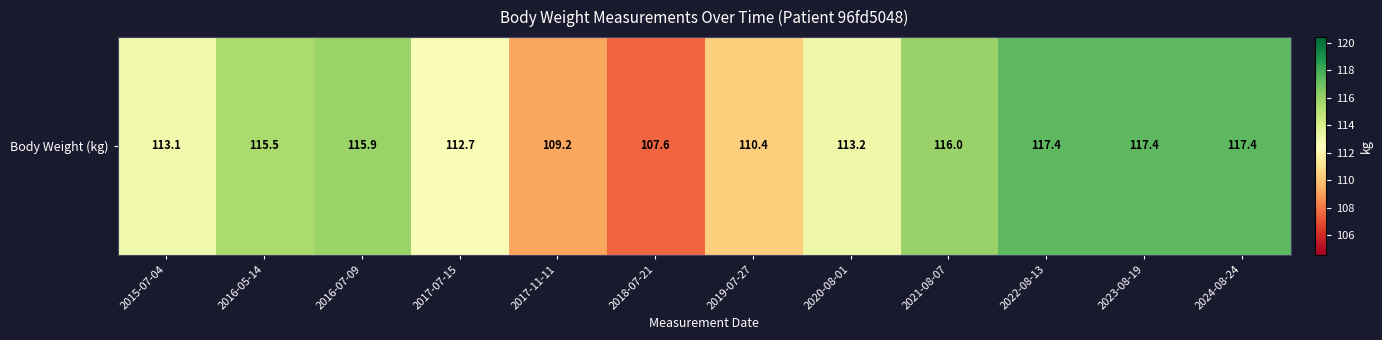

Which label corresponds to the largest value in the chart?

2022-08-13